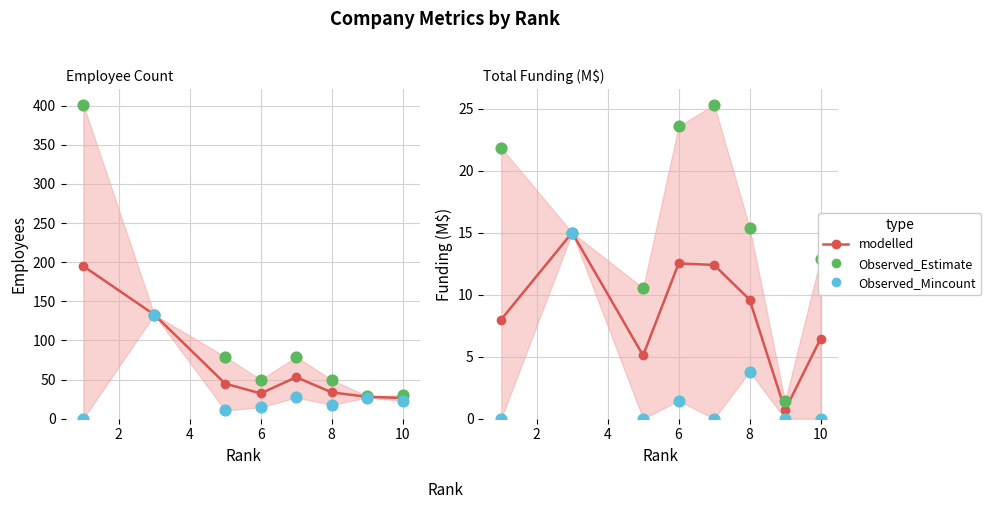

Which series reaches the maximum Y coordinate?

Observed_Estimate